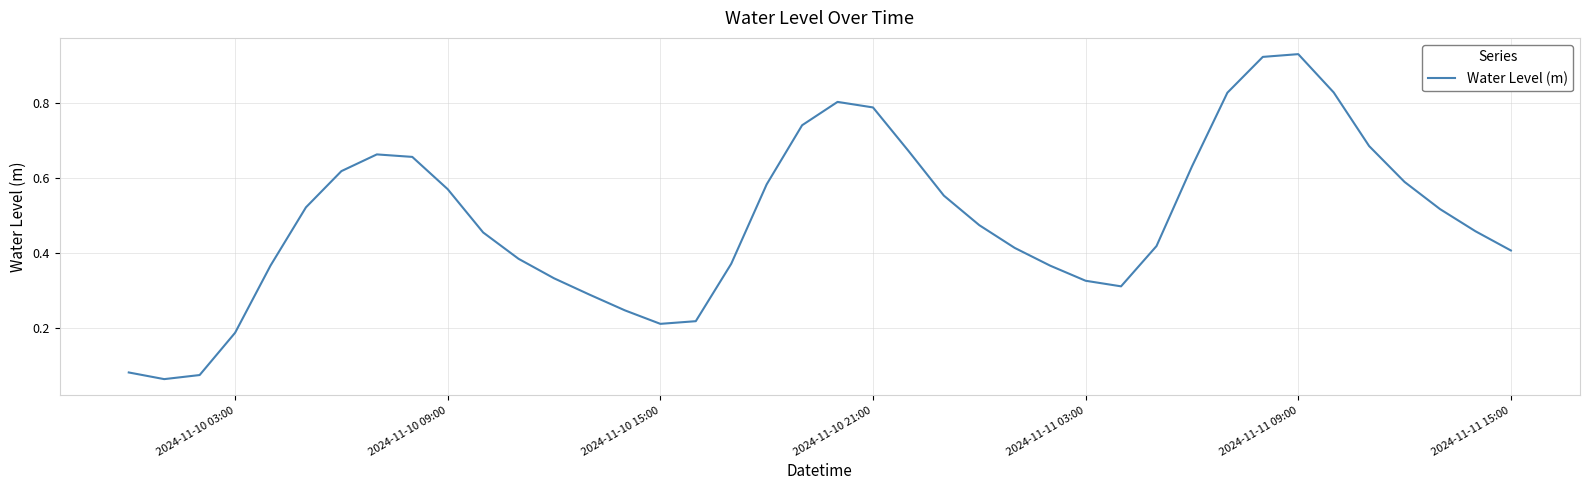

How many series are shown in this chart?

1